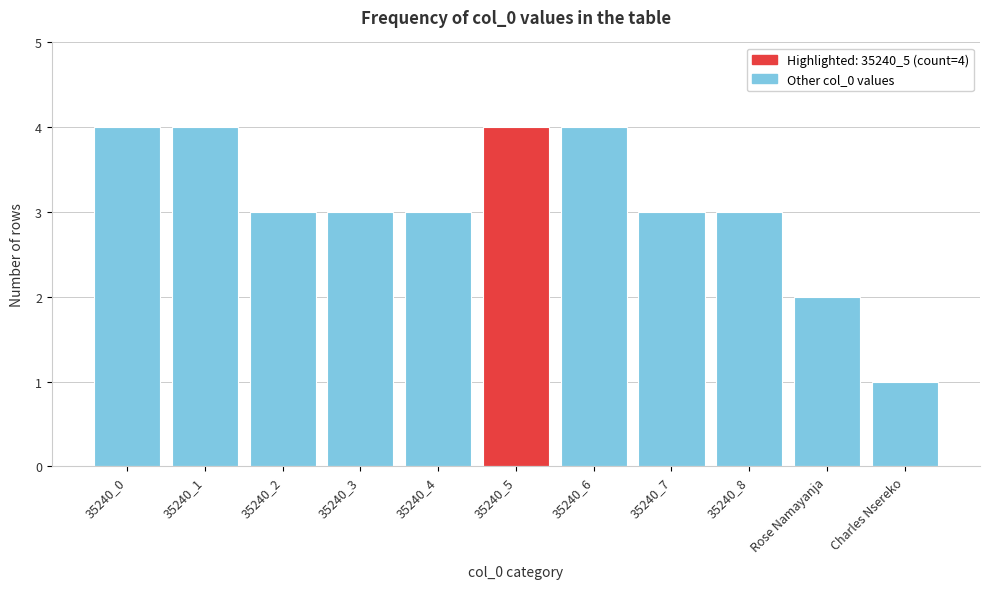

Reading left to right, list all the values displayed in this chart.

4	4	3	3	3	4	4	3	3	2	1